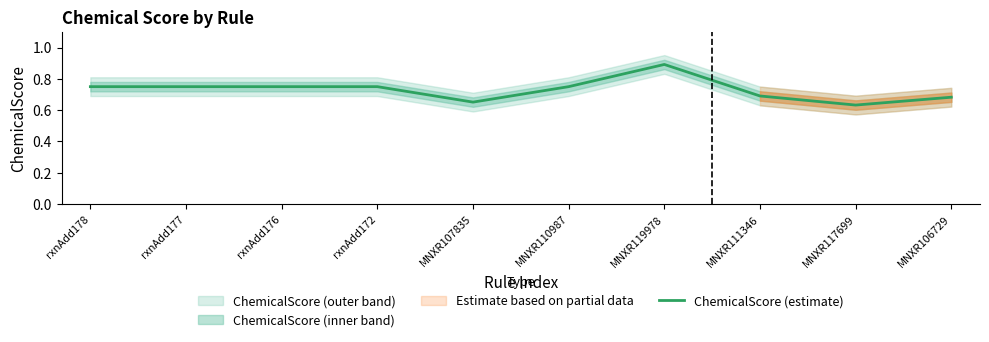

What is the approximate value at rxnAdd172?

0.8